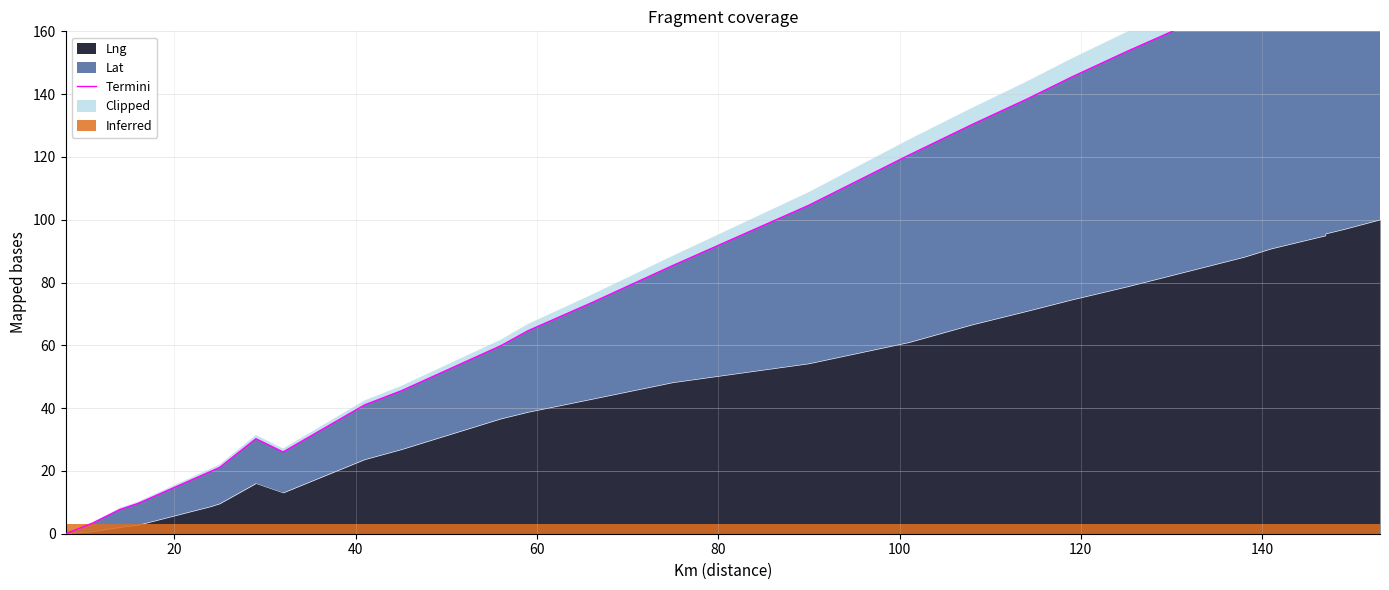

What is the difference between the maximum and minimum values?

190.0